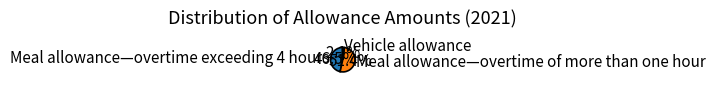

How many slices are in this pie chart?

3